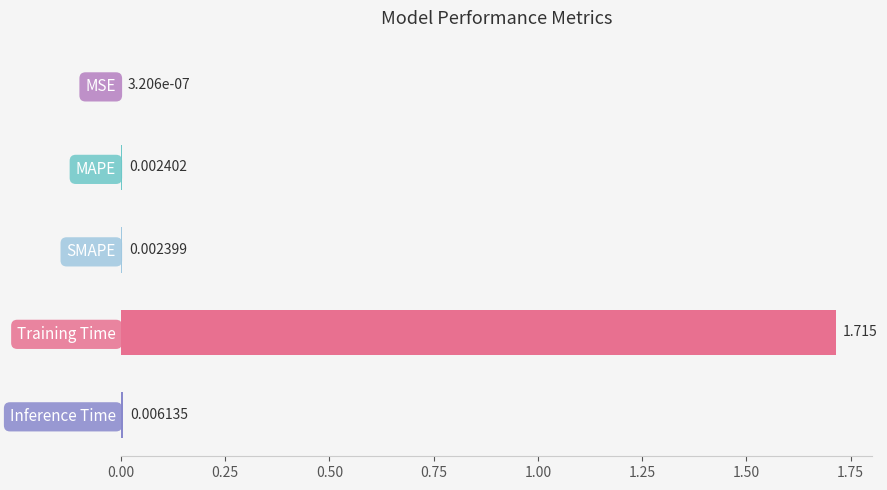

Which category has the highest value across all series?

Training Time